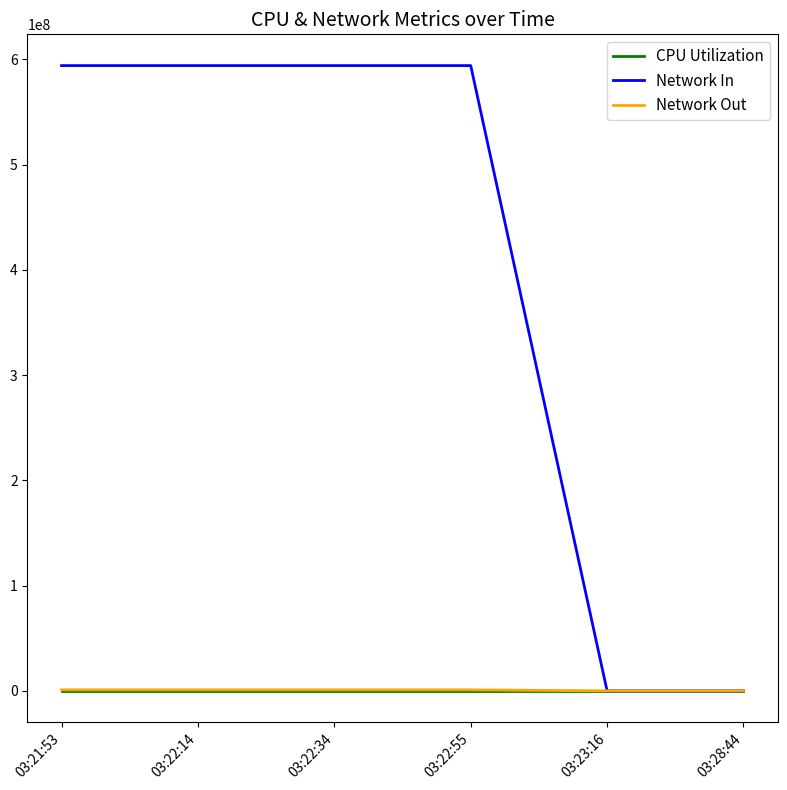

The value of Network In at 03:22:14 is 1006616066.2. True or false?

False